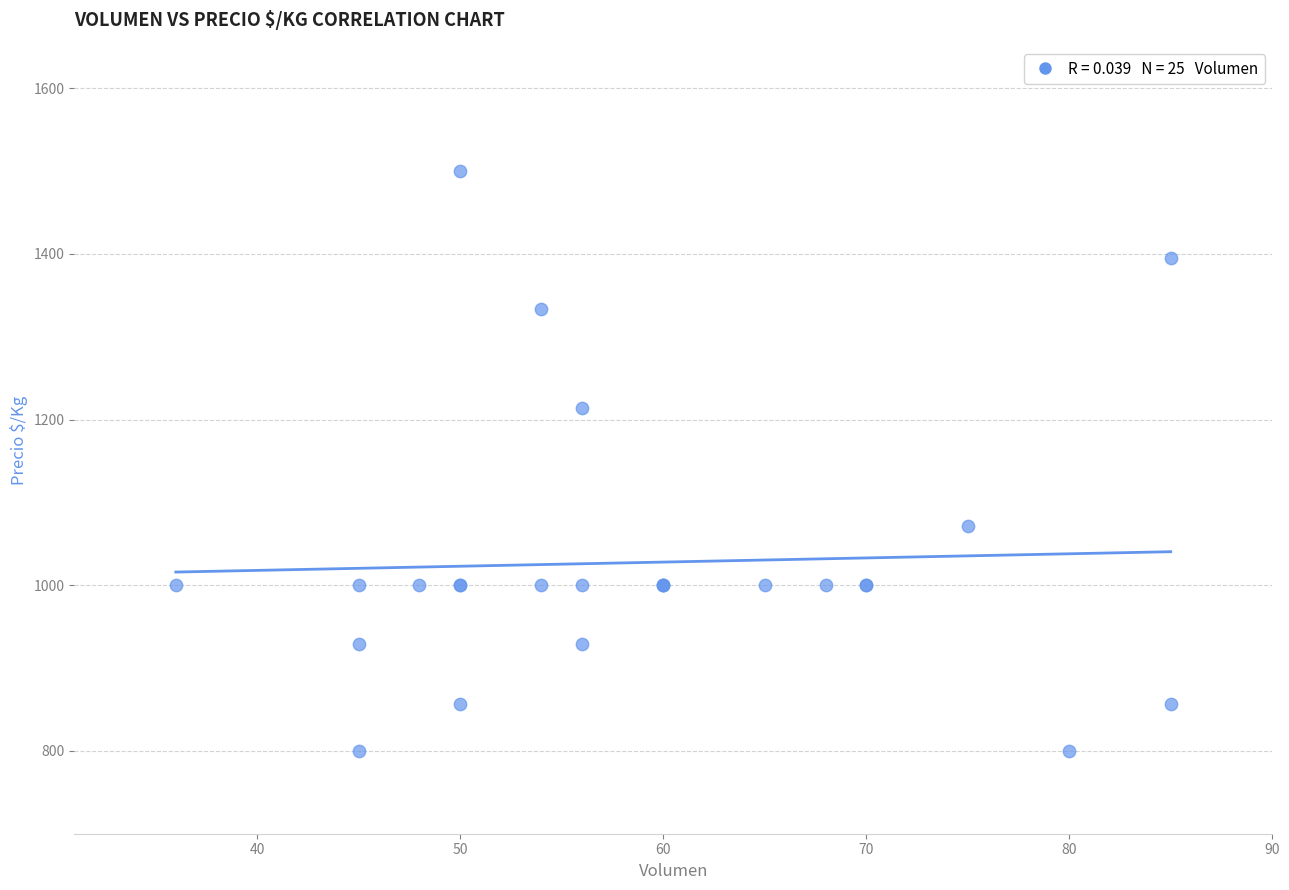

What Y value in the scatter plot is closest to 1150?

1214